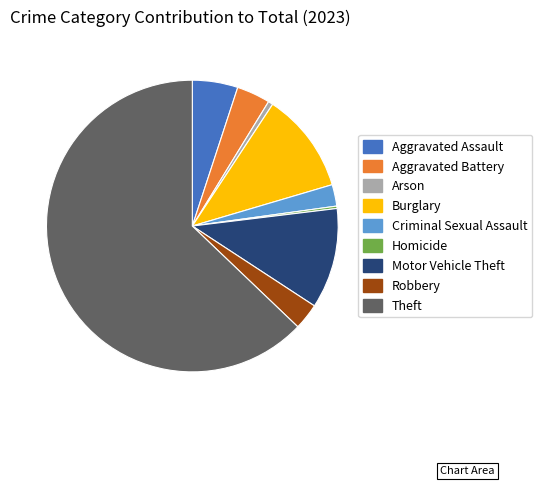

Between Aggravated Battery and Aggravated Assault, which is larger?

Aggravated Assault